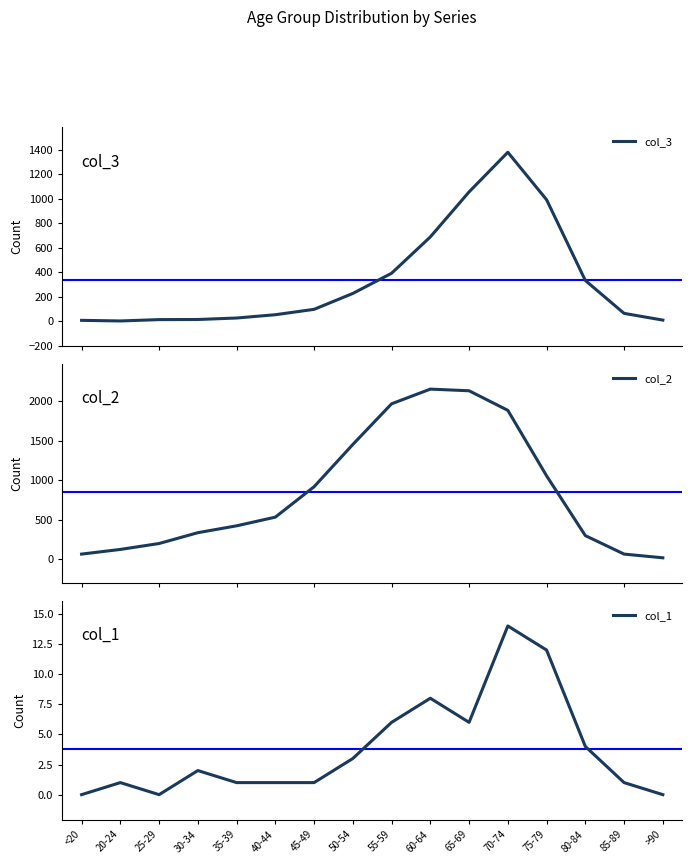

What is the label of the 13th point from the right?

30-34